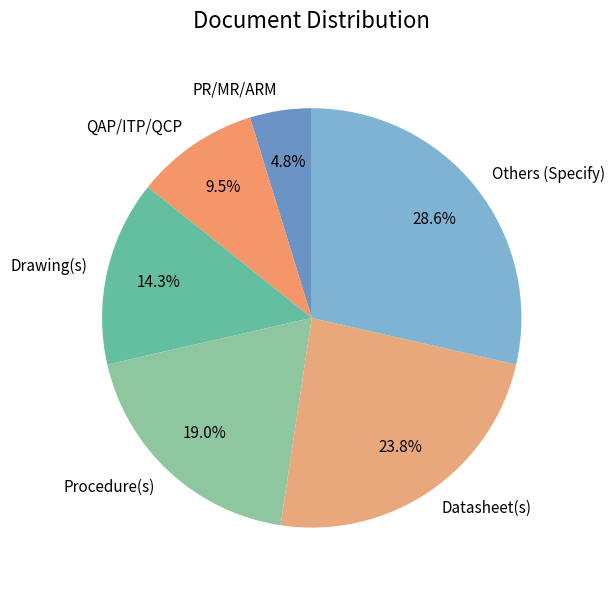

Between Datasheet(s) and QAP/ITP/QCP, which is larger?

Datasheet(s)